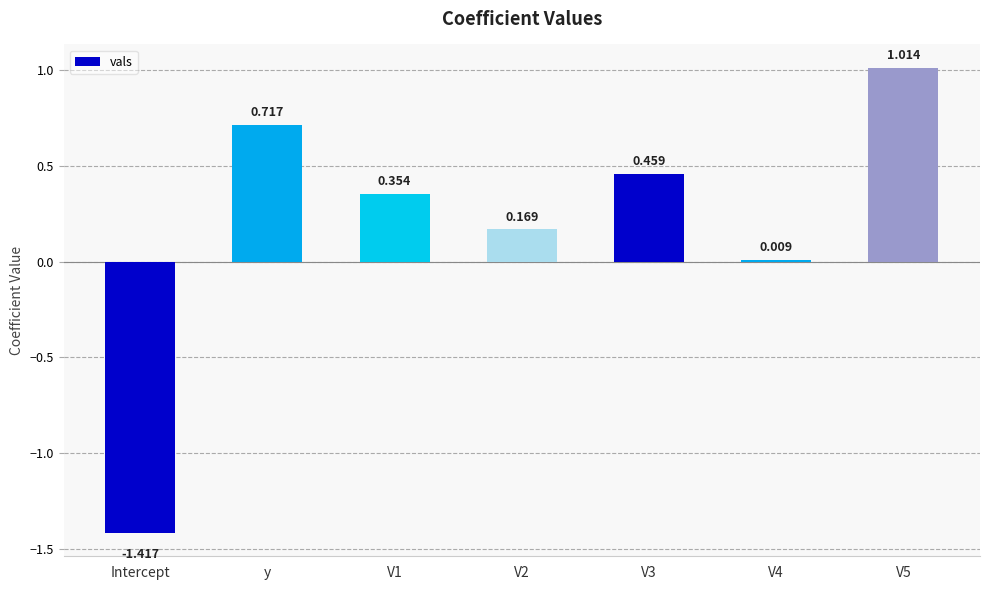

How many bars are there in total?

7